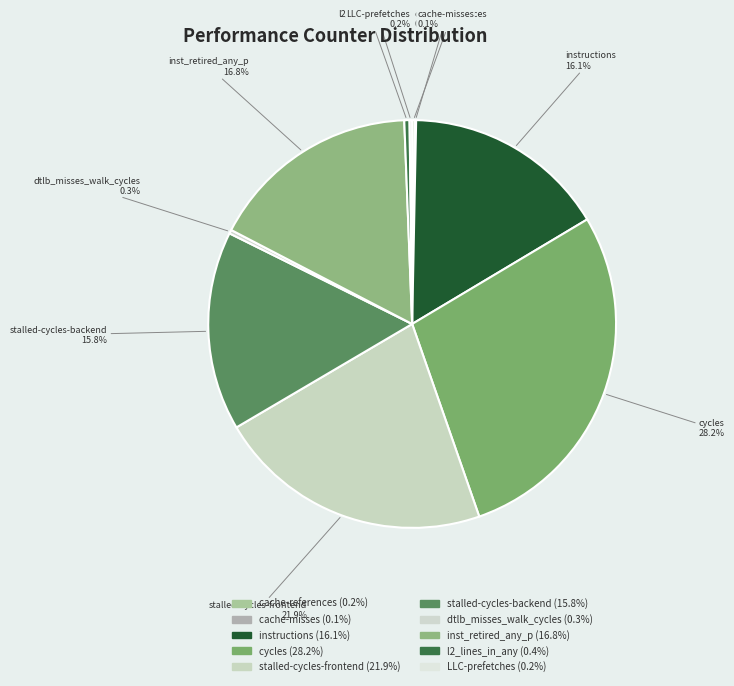

What percentage is the cycles slice, to the nearest percent?

28%